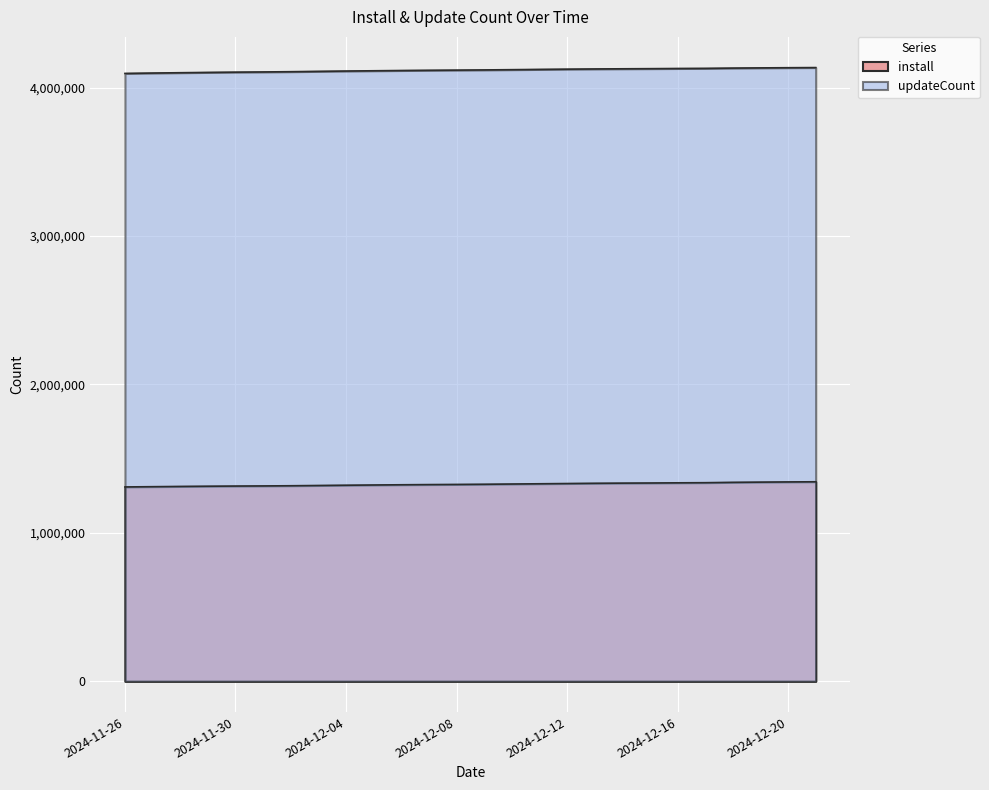

True or false: updateCount and install intersect in this chart.

False